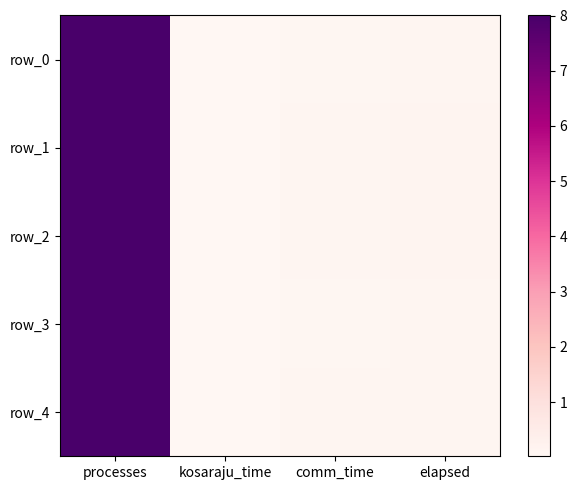

Reading left to right, what are all the values shown in this chart?

row_0: processes=8.0	kosaraju_time=0.0	comm_time=0.1	elapsed=0.1
row_1: processes=8.0	kosaraju_time=0.0	comm_time=0.1	elapsed=0.1
row_2: processes=8.0	kosaraju_time=0.0	comm_time=0.1	elapsed=0.1
row_3: processes=8.0	kosaraju_time=0.0	comm_time=0.1	elapsed=0.1
row_4: processes=8.0	kosaraju_time=0.0	comm_time=0.1	elapsed=0.1